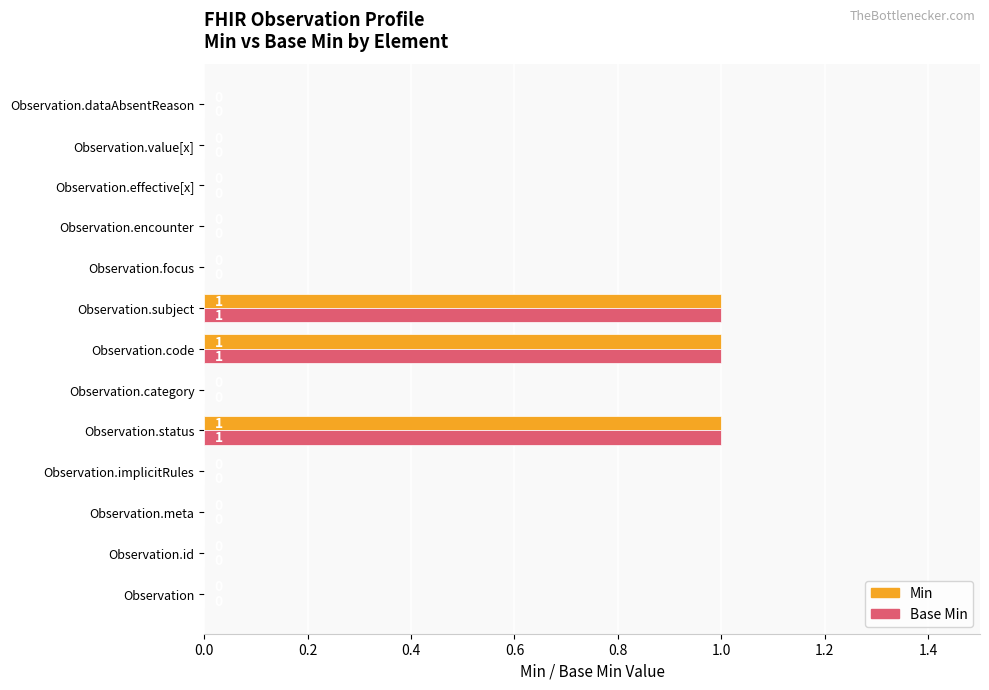

The value of Base Min at Observation.value[x] is 1. True or false?

False